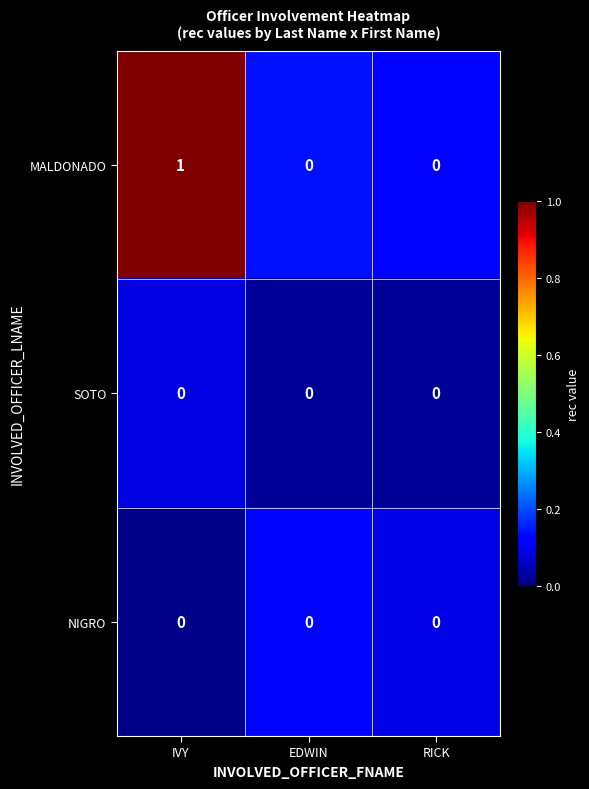

Reading left to right, transcribe all the data shown in this chart.

MALDONADO: 1	0	0
SOTO: 0	0	0
NIGRO: 0	0	0